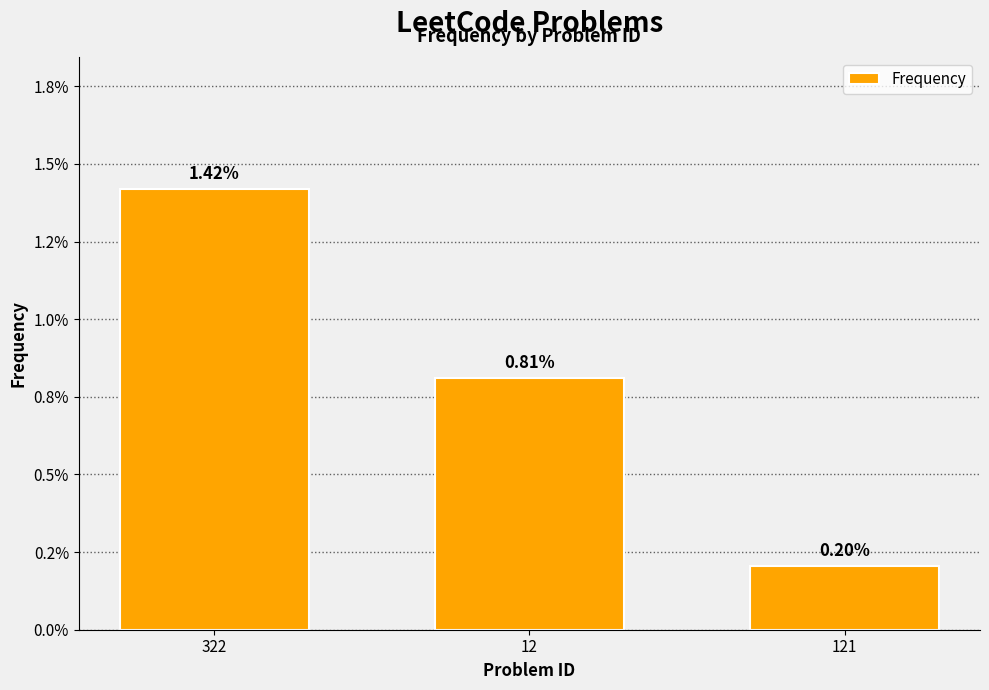

Are the bars horizontal?

No